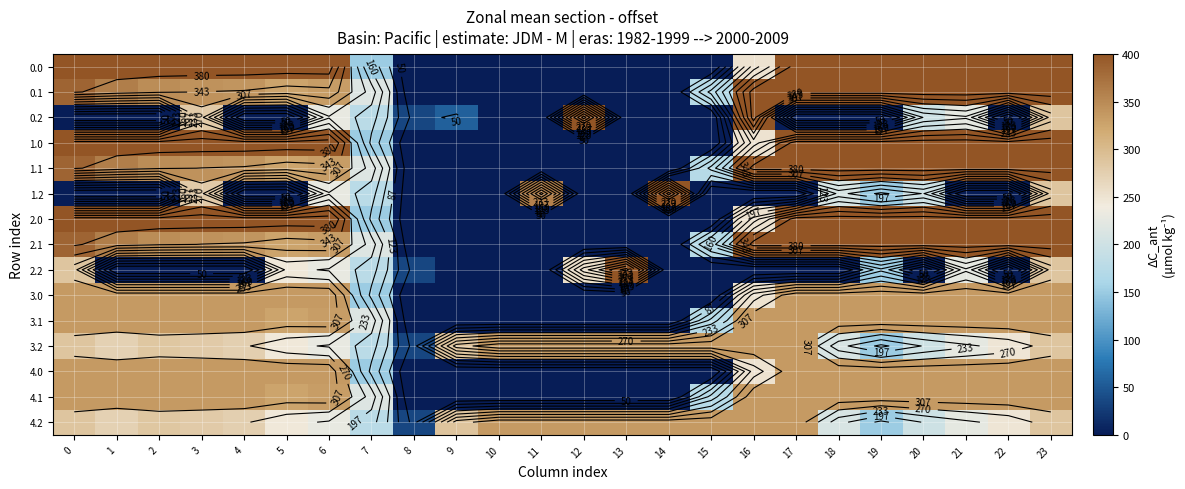

List the labels in order of 4.2 value, smallest first.

8, 19, 7, 20, 18, 21, 6, 5, 22, 1, 4, 3, 2, 0, 23, 9, 10, 11, 12, 13, 14, 15, 16, 17